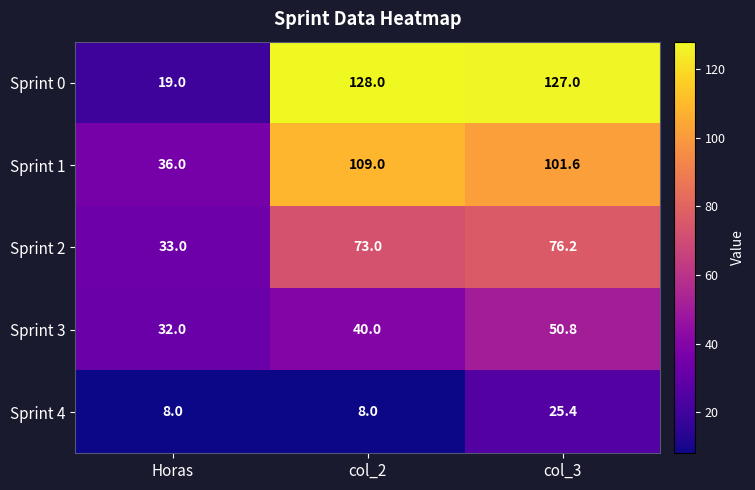

Reading left to right, what are all the values shown in this chart?

Sprint 0: 19.0	128.0	127.0
Sprint 1: 36.0	109.0	101.6
Sprint 2: 33.0	73.0	76.2
Sprint 3: 32.0	40.0	50.8
Sprint 4: 8.0	8.0	25.4